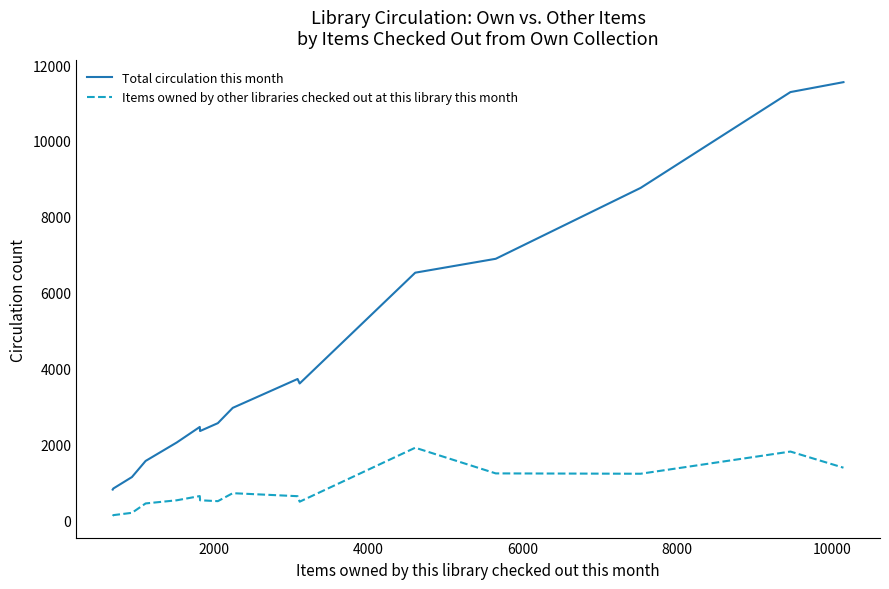

Rank the series by their average value, from lowest to highest.

Items owned by other libraries checked out at this library this month, Total circulation this month